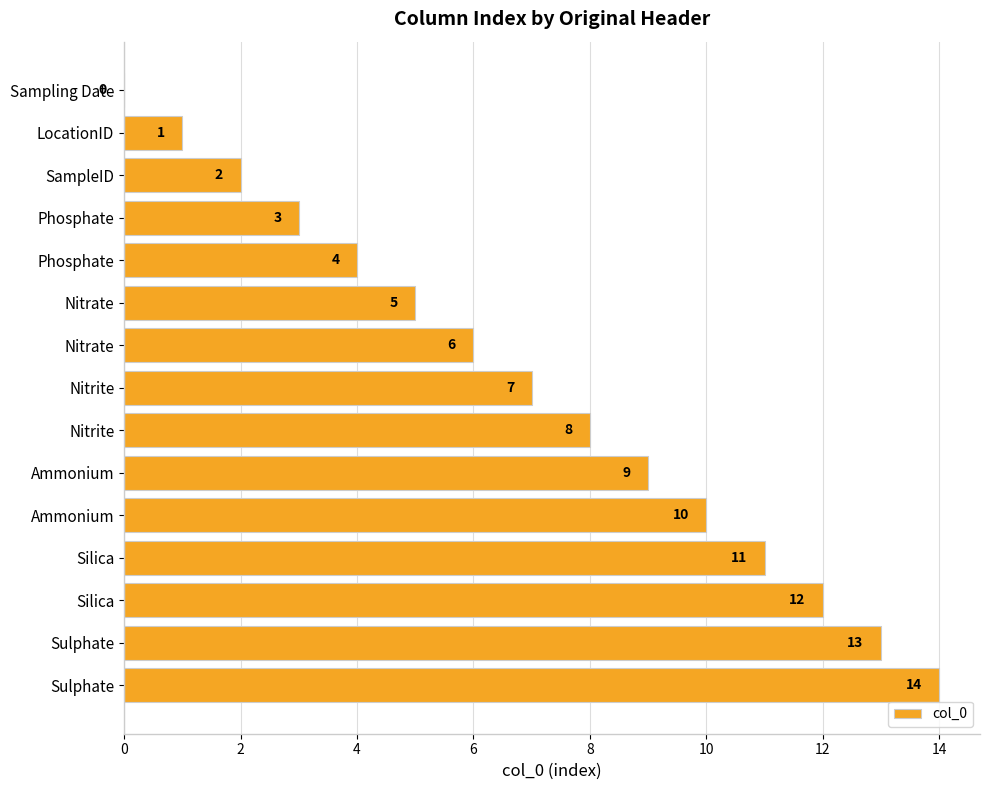

How many categories are shown in the chart?

15